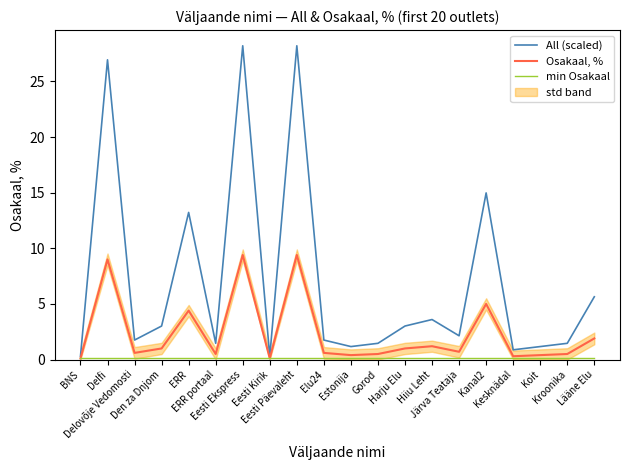

Rank the series by their maximum value, from lowest to highest.

min Osakaal, Osakaal, %, All (scaled)